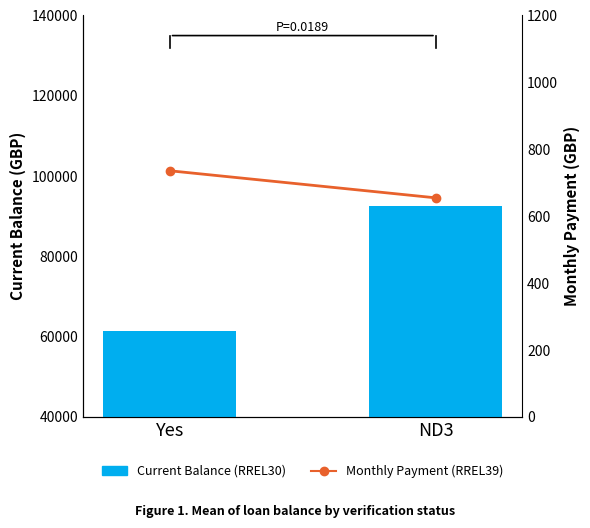

Between Yes and ND3, which is larger?

ND3